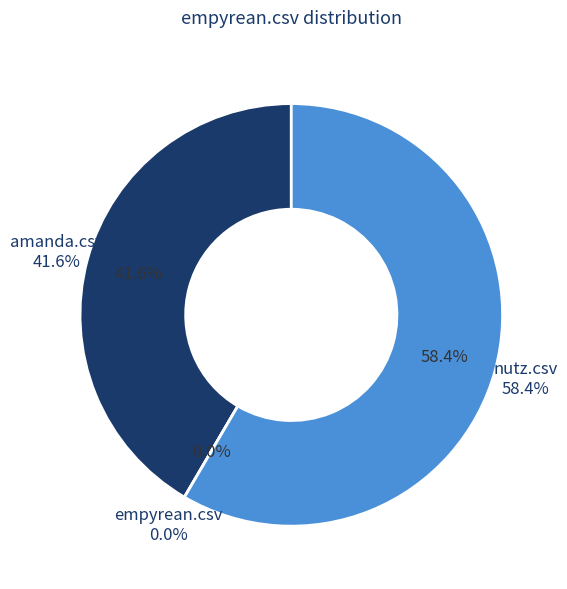

Is there any slice that represents more than half of the pie?

Yes